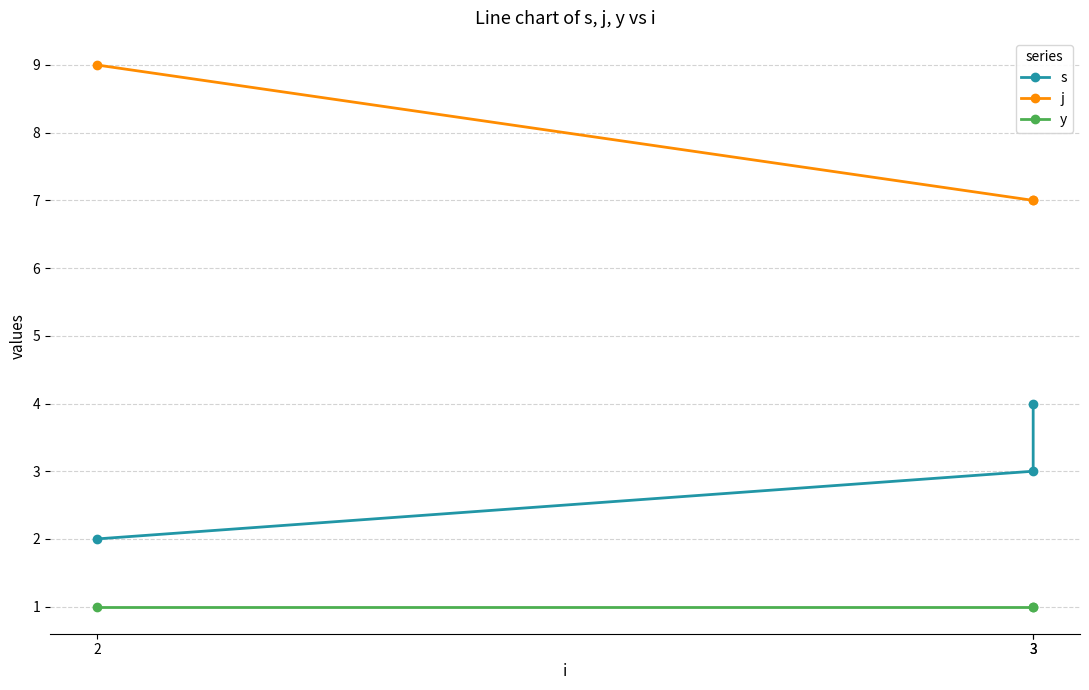

Between 2 and 3, which series saw the biggest shift?

j